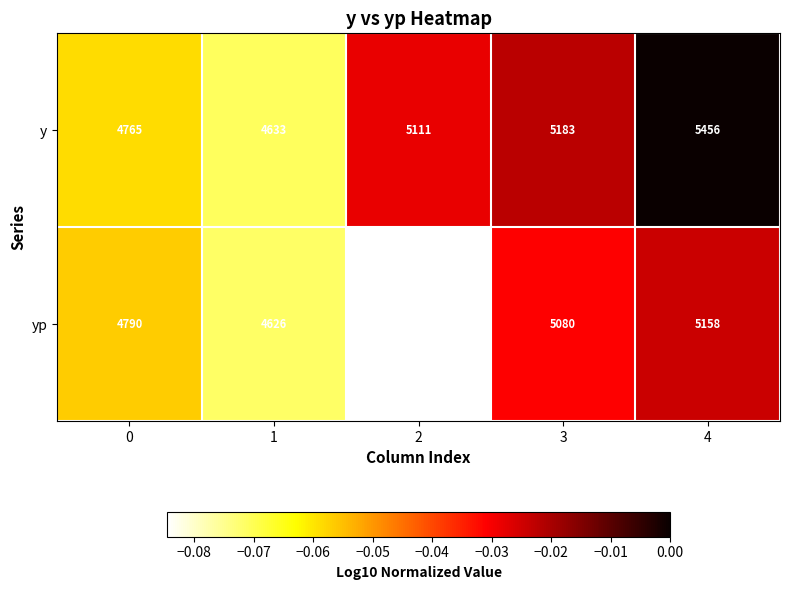

Reading left to right, what are all the values shown in this chart?

y: 0=4765	1=4633	2=5111	3=5183	4=5456
yp: 0=4790	1=4626	2=4490	3=5080	4=5158